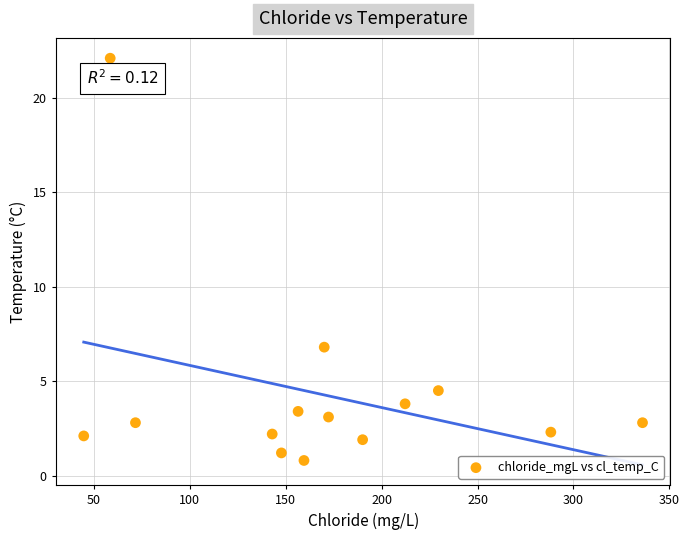

What Y value in the scatter plot is closest to 11?

6.8